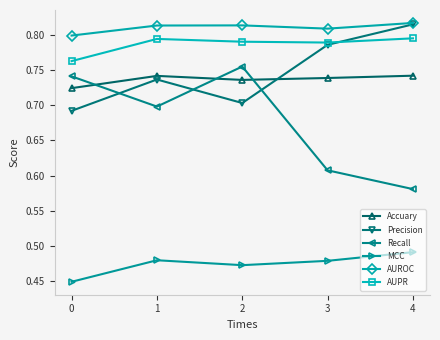

What is the sum of all Precision values?

3.7